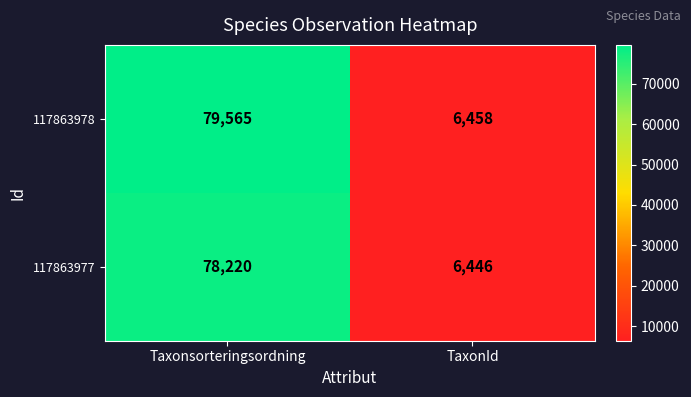

Which series has the largest total across all categories?

117863978